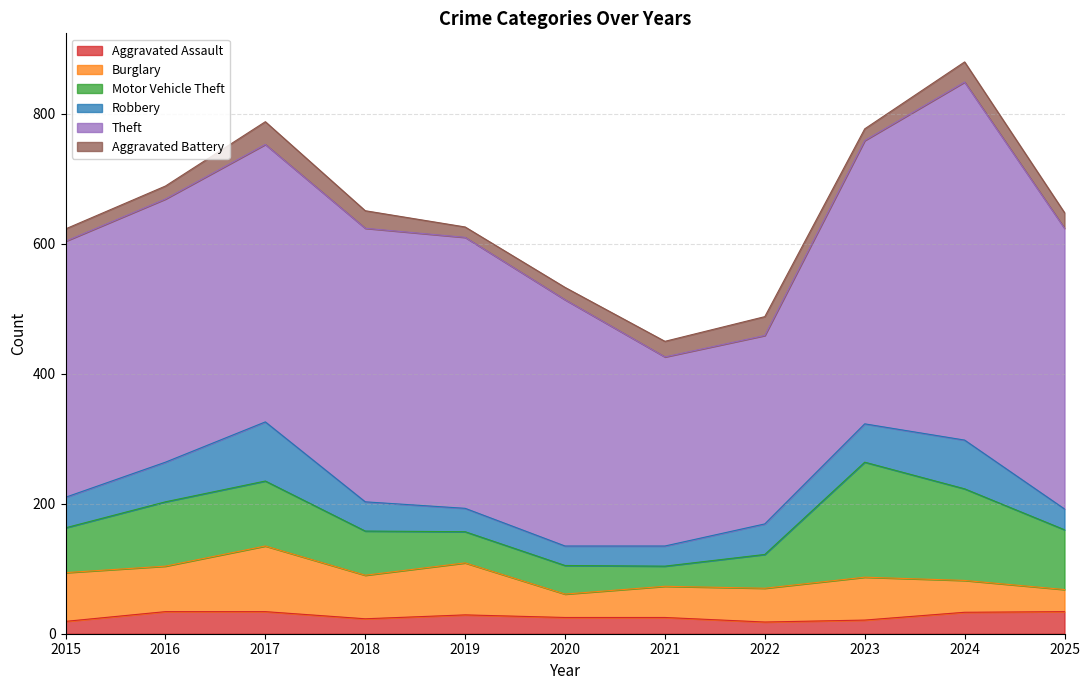

How many lines are shown in the chart?

6